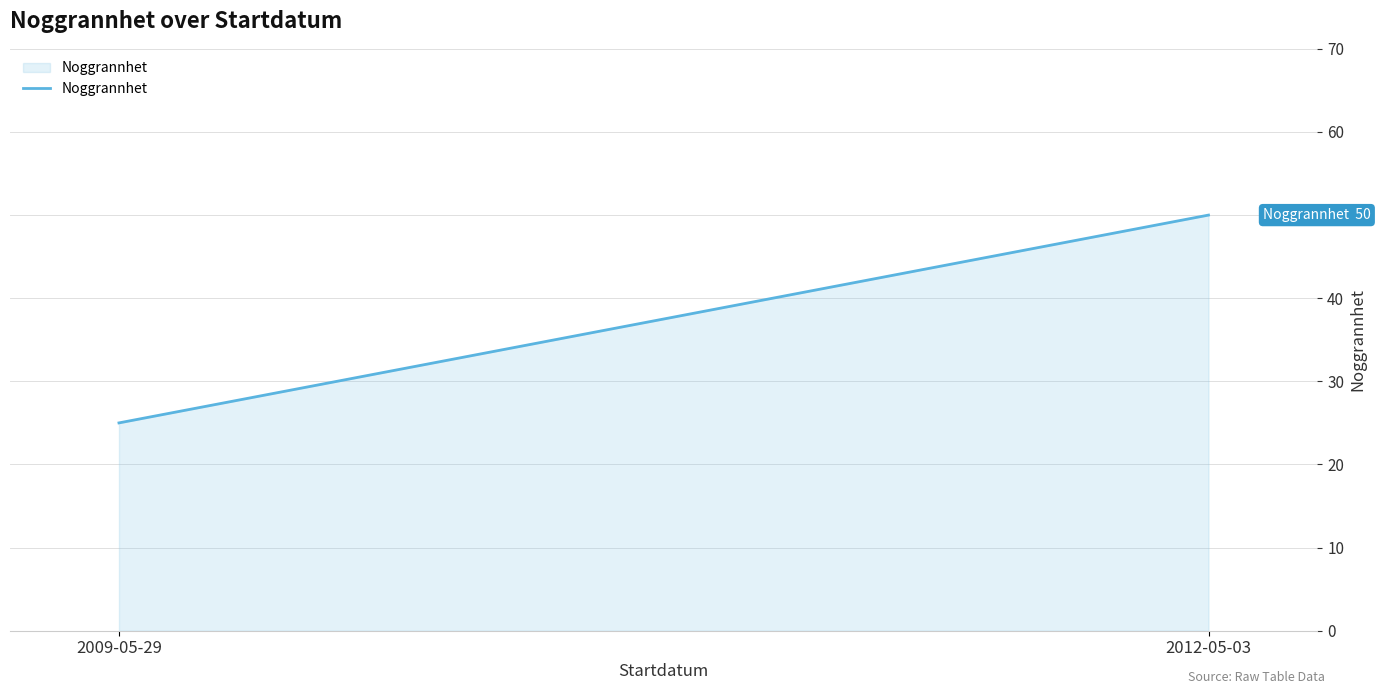

Reading left to right, list all the values displayed in this chart.

25	50